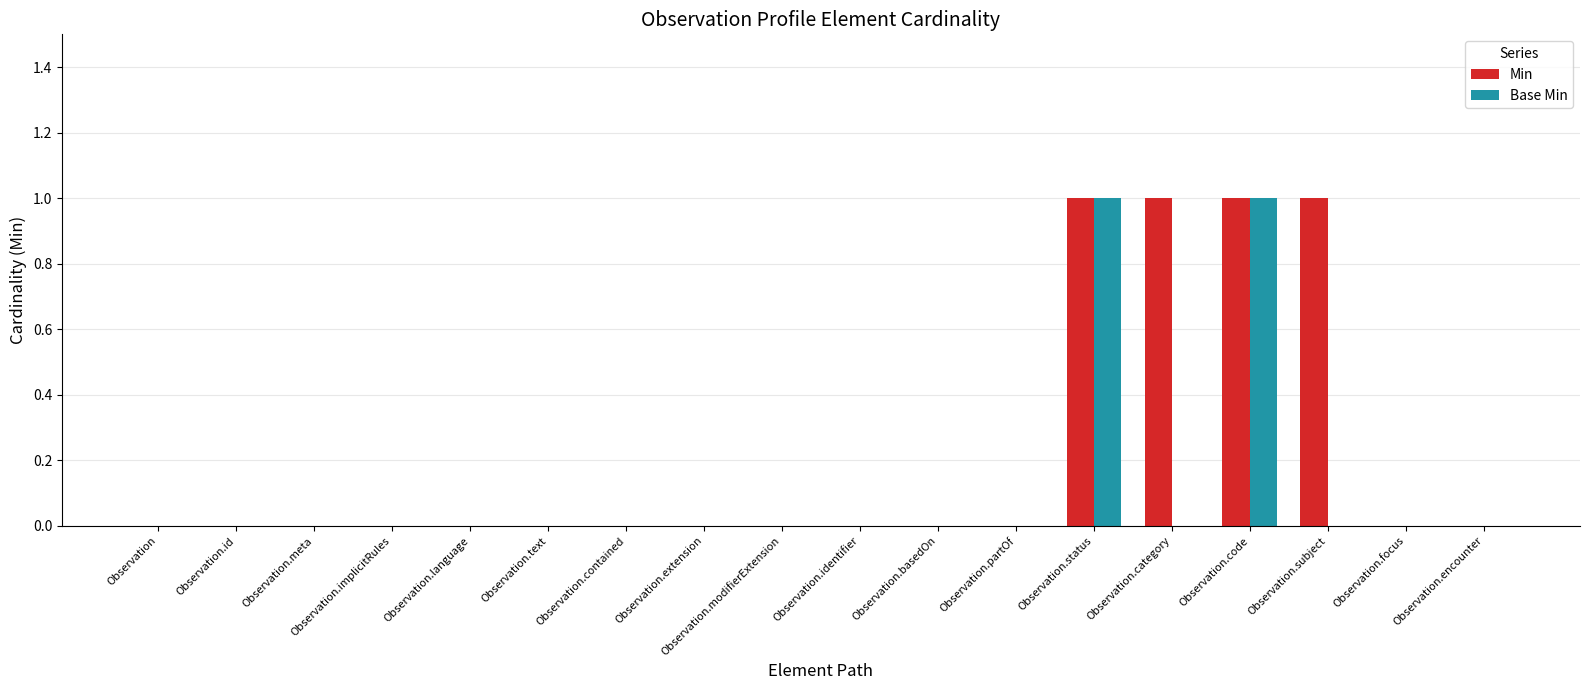

Count the number of data series in this chart.

2